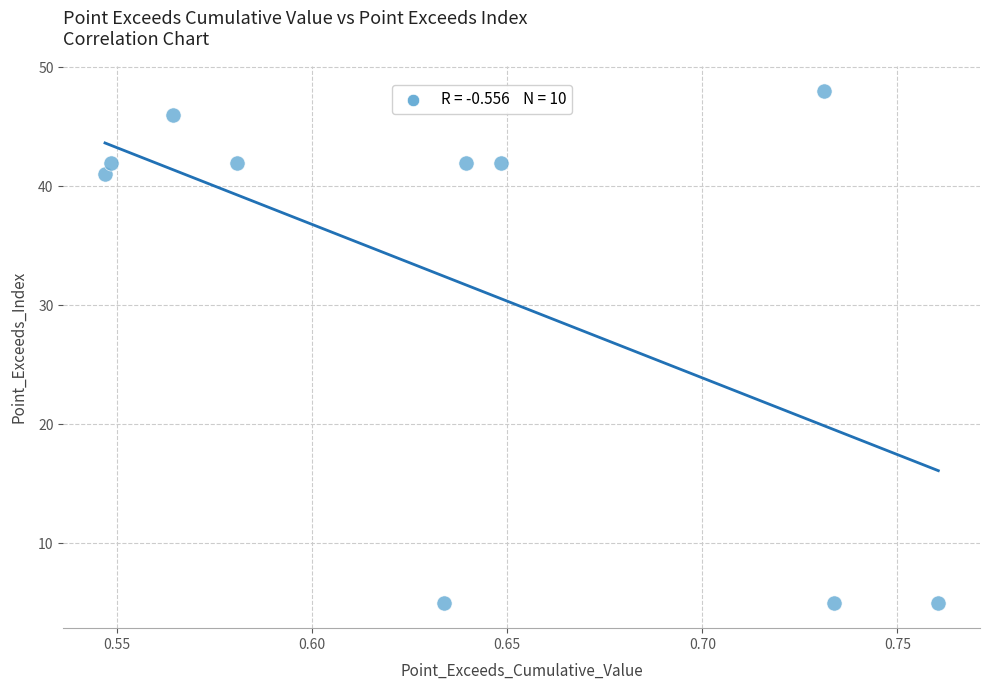

What is the range of Y values (max minus min)?

43